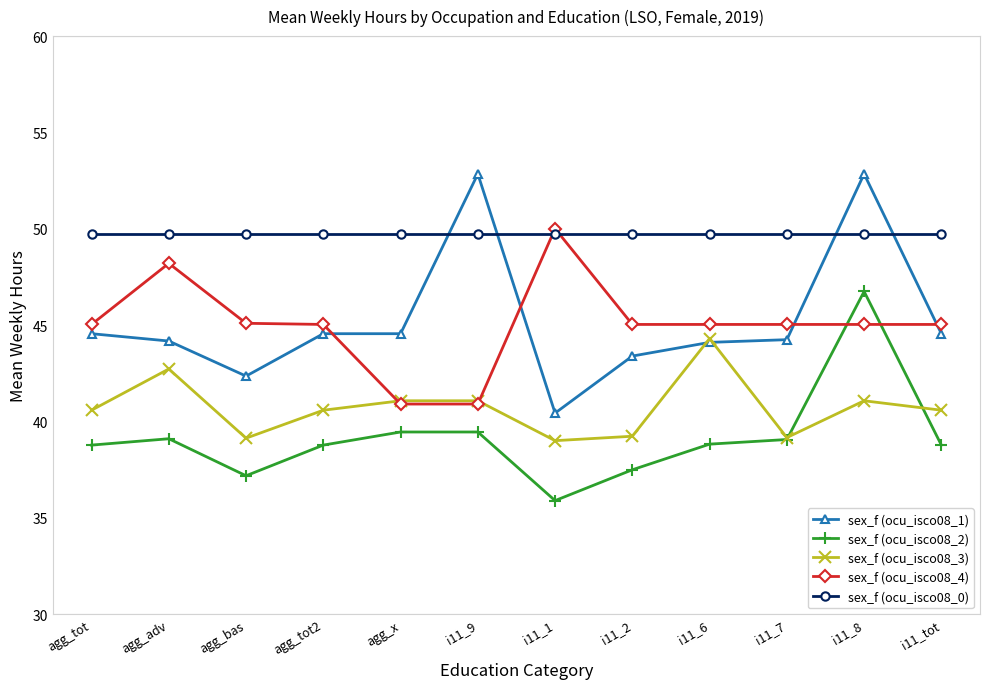

What is the label of the 10th point from the left?

i11_7